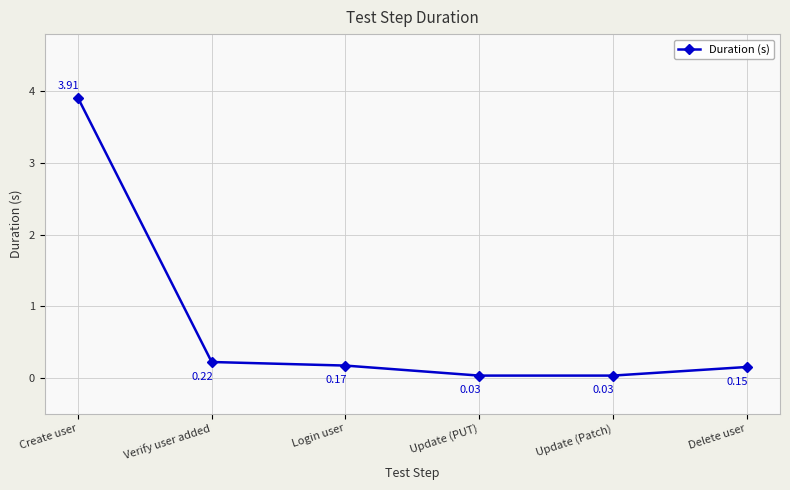

Which label corresponds to the largest value in the chart?

Create user